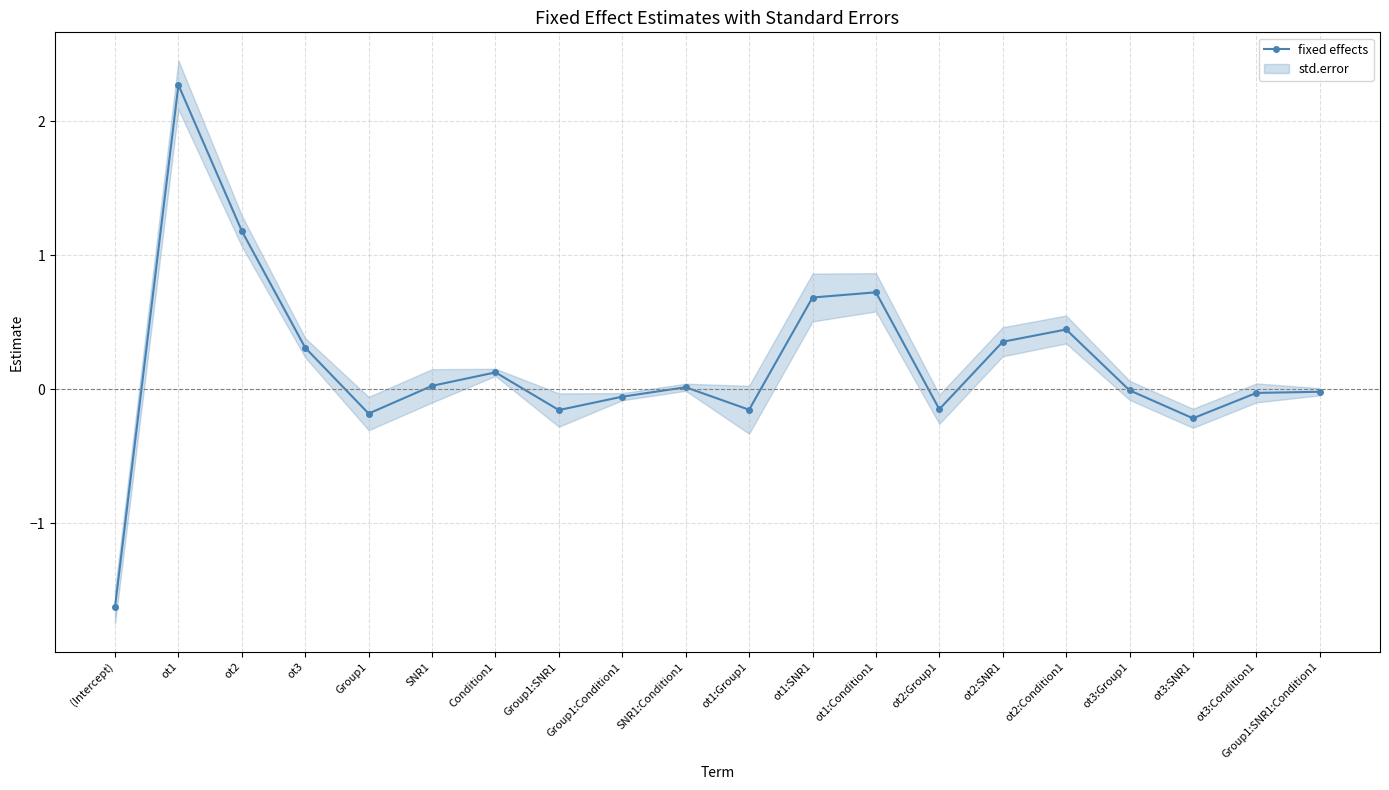

What is the difference between the maximum and minimum values?

3.9